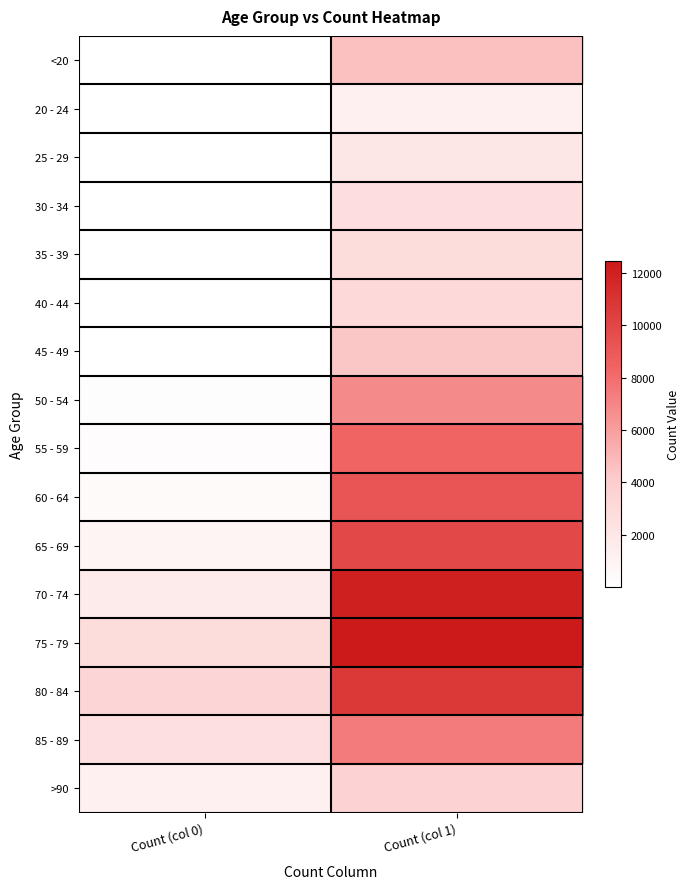

What is the total value across all series at Count (col 0)?

13343